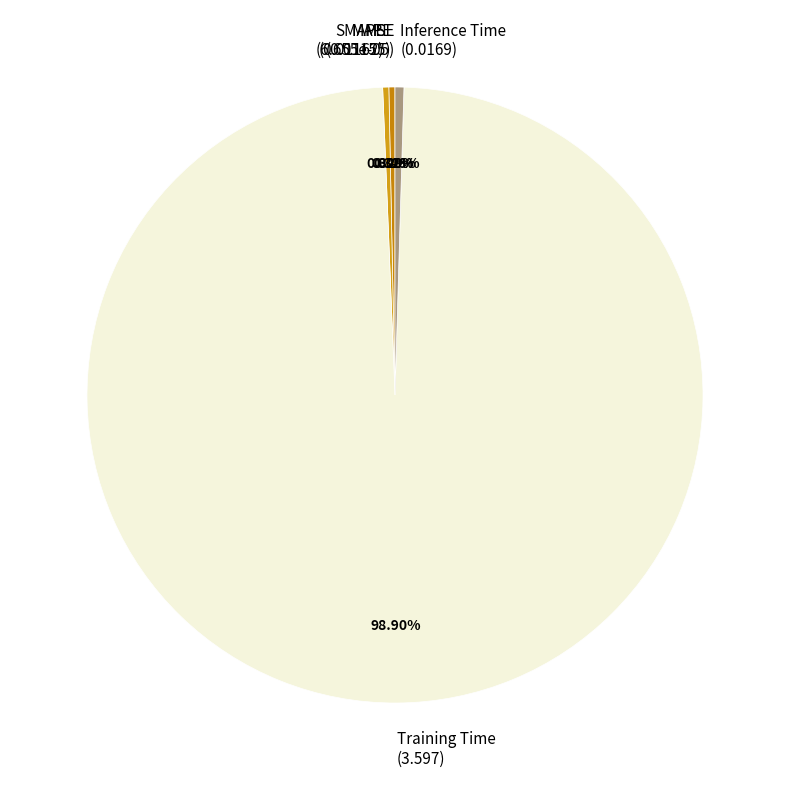

Is there any slice that represents more than half of the pie?

Yes